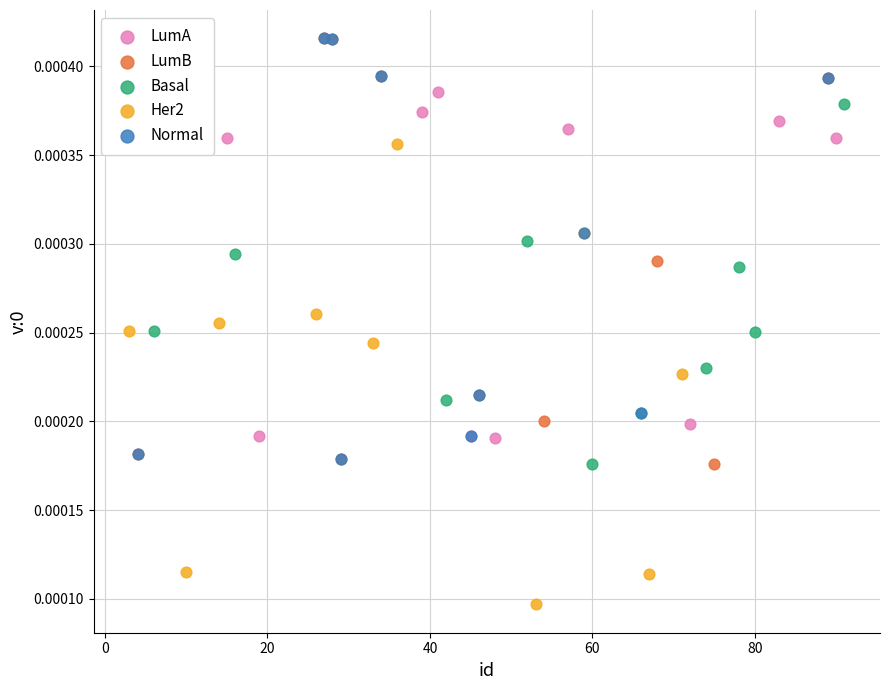

What are all the series names shown in the legend?

LumA, LumB, Basal, Her2, Normal